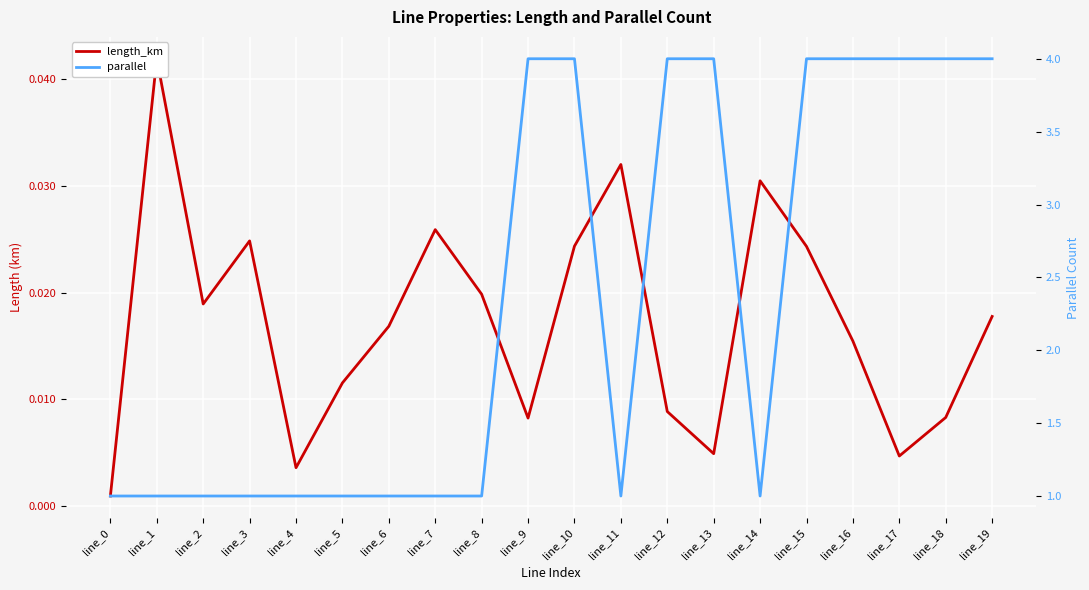

True or false: parallel has more than 1 points higher than both neighbors.

False